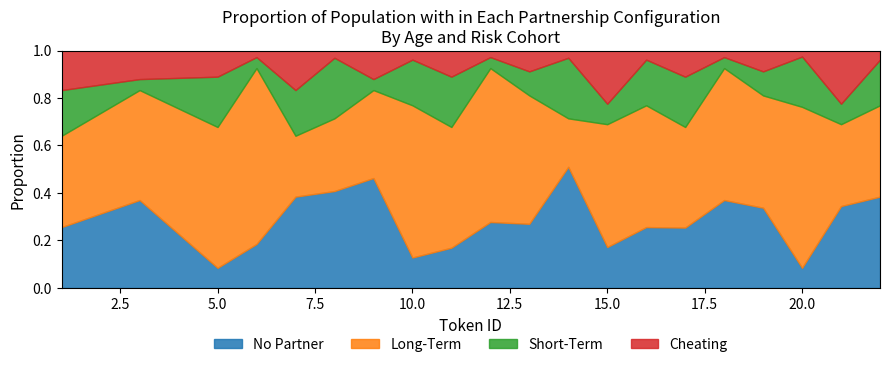

True or false: Long-Term and Cheating intersect in this chart.

False